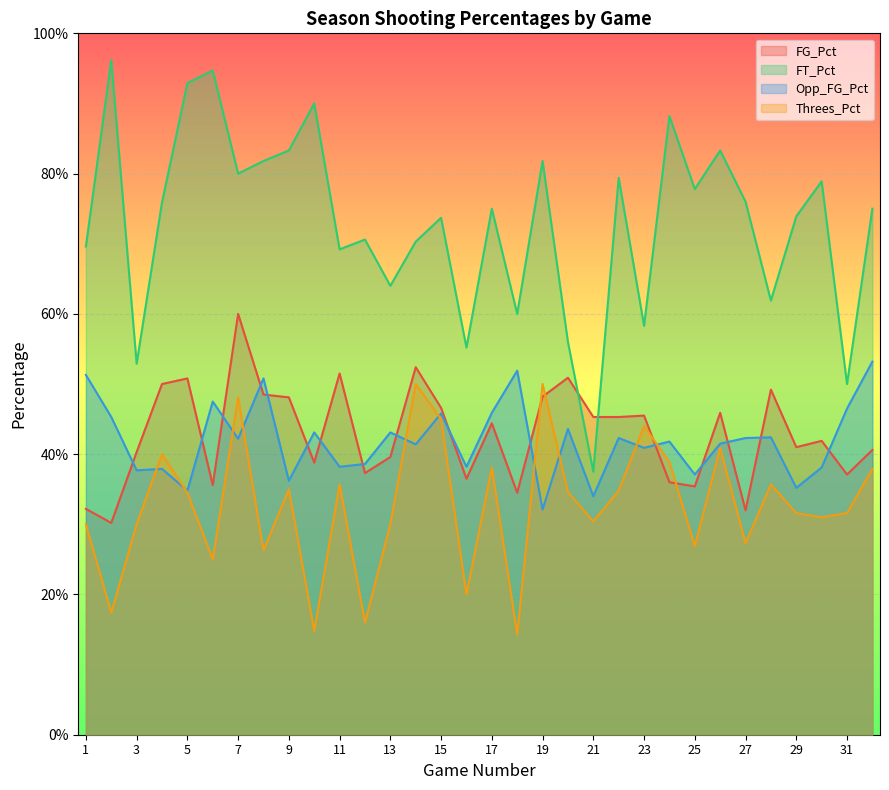

Reading right to left, transcribe all the data shown in this chart.

FG_Pct: 0.4	0.4	0.4	0.4	0.5	0.3	0.5	0.4	0.4	0.5	0.5	0.5	0.5	0.5	0.3	0.4	0.4	0.5	0.5	0.4	0.4	0.5	0.4	0.5	0.5	0.6	0.4	0.5	0.5	0.4	0.3	0.3
FT_Pct: 0.8	0.5	0.8	0.7	0.6	0.8	0.8	0.8	0.9	0.6	0.8	0.4	0.6	0.8	0.6	0.8	0.6	0.7	0.7	0.6	0.7	0.7	0.9	0.8	0.8	0.8	0.9	0.9	0.8	0.5	1.0	0.7
Opp_FG_Pct: 0.5	0.5	0.4	0.4	0.4	0.4	0.4	0.4	0.4	0.4	0.4	0.3	0.4	0.3	0.5	0.5	0.4	0.5	0.4	0.4	0.4	0.4	0.4	0.4	0.5	0.4	0.5	0.3	0.4	0.4	0.5	0.5
Threes_Pct: 0.4	0.3	0.3	0.3	0.4	0.3	0.4	0.3	0.4	0.4	0.3	0.3	0.3	0.5	0.1	0.4	0.2	0.5	0.5	0.3	0.2	0.4	0.1	0.3	0.3	0.5	0.2	0.3	0.4	0.3	0.2	0.3